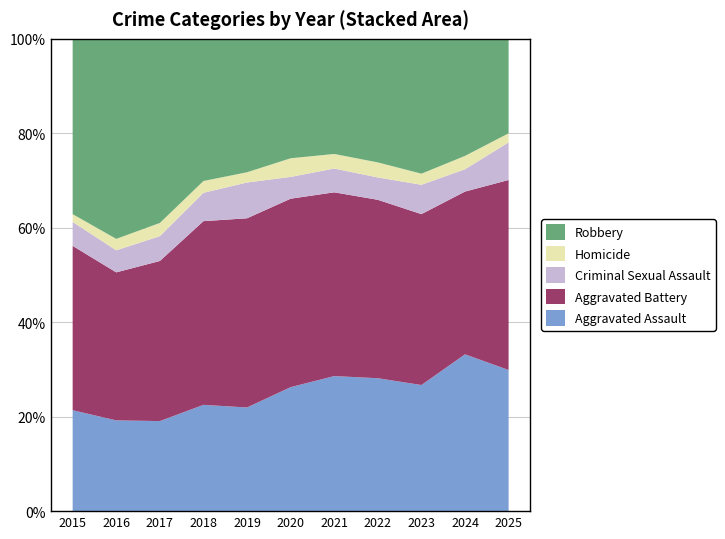

Reading left to right, list all the values displayed in this chart.

Aggravated Assault: 2015=194	2016=206	2017=225	2018=225	2019=223	2020=273	2021=352	2022=327	2023=318	2024=422	2025=124
Aggravated Battery: 2015=316	2016=336	2017=400	2018=389	2019=407	2020=415	2021=479	2022=439	2023=431	2024=438	2025=167
Criminal Sexual Assault: 2015=46	2016=50	2017=62	2018=60	2019=77	2020=48	2021=62	2022=55	2023=74	2024=60	2025=33
Homicide: 2015=15	2016=26	2017=33	2018=25	2019=22	2020=41	2021=38	2022=37	2023=28	2024=36	2025=8
Robbery: 2015=337	2016=454	2017=460	2018=301	2019=287	2020=263	2021=300	2022=304	2023=340	2024=315	2025=83